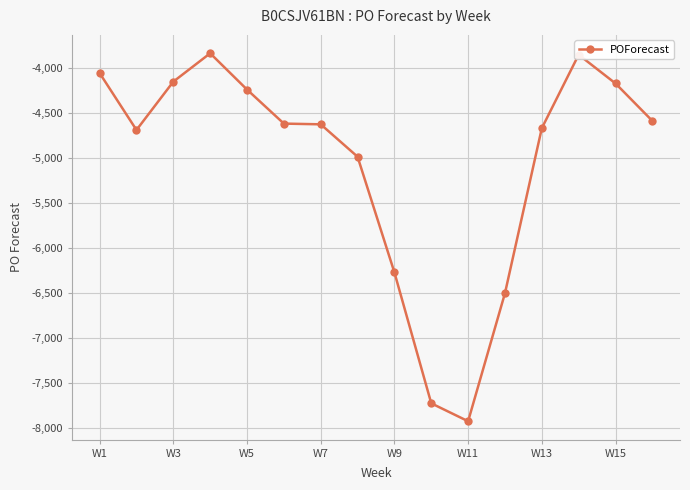

What is the smallest value displayed?

-7924